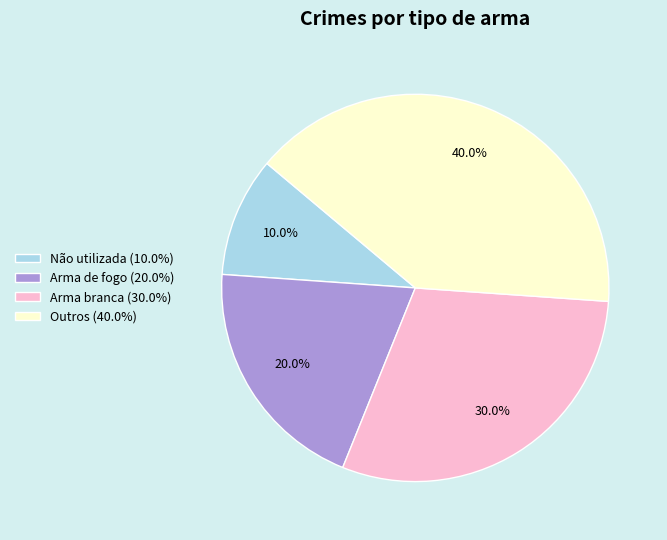

Which category has the biggest portion of the pie?

Outros